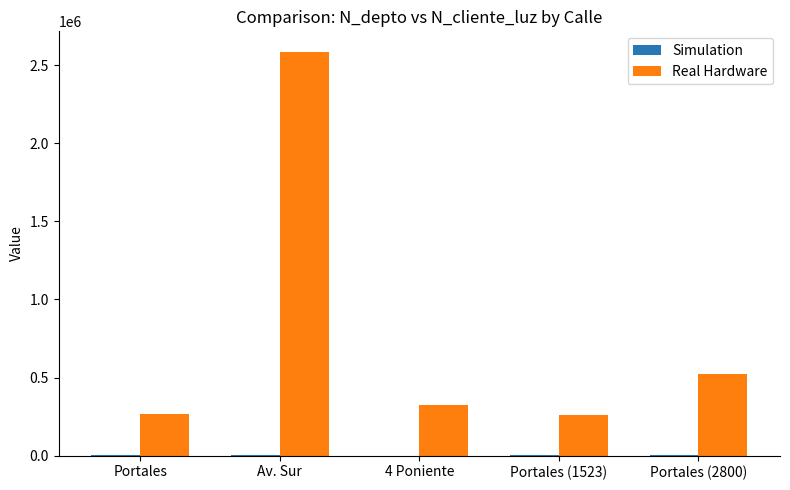

At which category does the chart reach its peak across all series?

Av. Sur